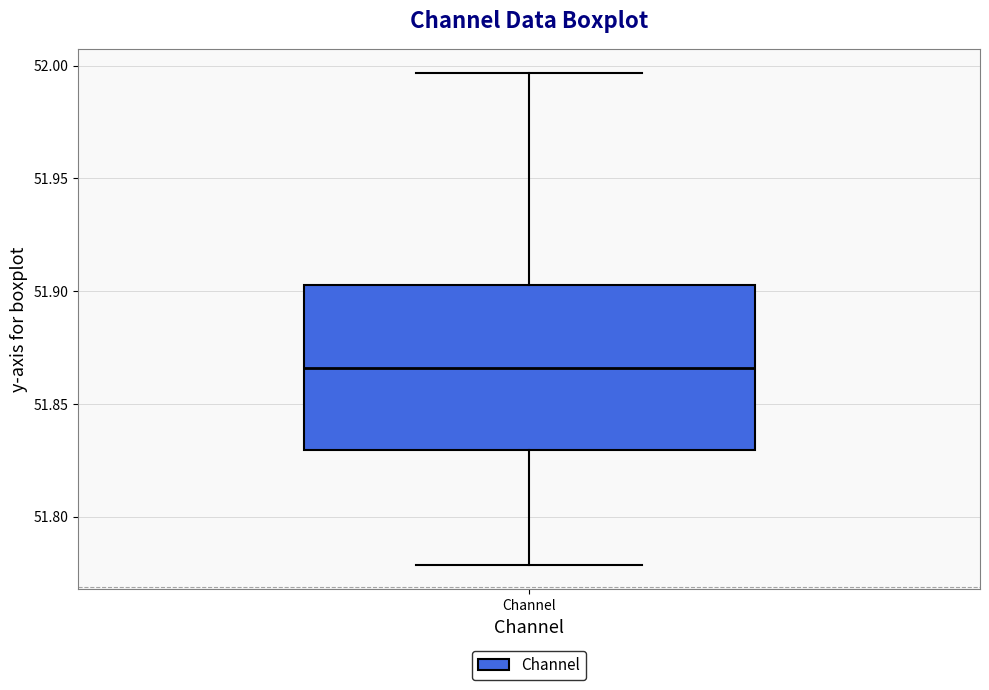

Transcribe this box plot: give where the median line is, the range the box spans, and where the two whiskers end, as read against the y-axis. The values are not printed on the chart, so give them approximately, as read against the axis.

median 51.865, box 51.830 to 51.905, whiskers 51.780 to 51.995